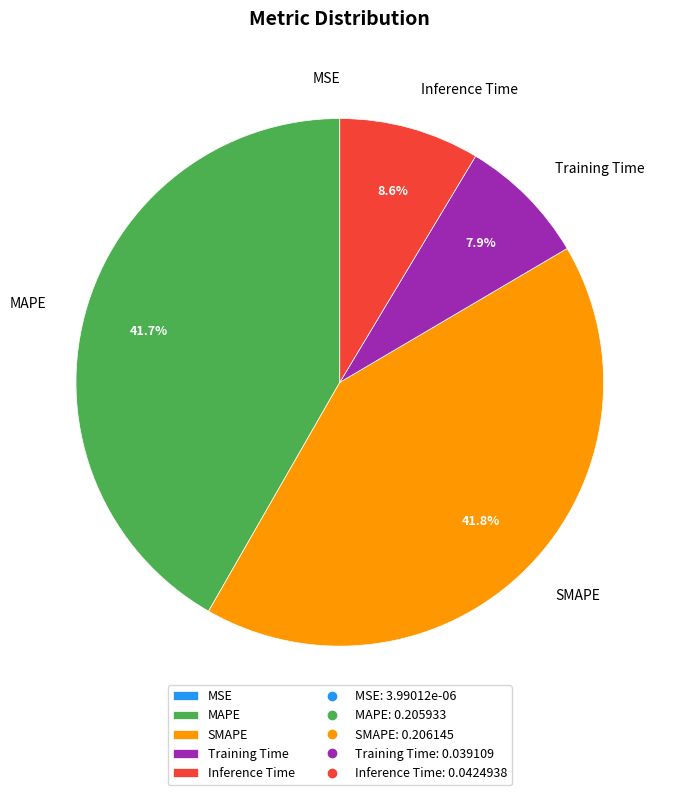

Between Training Time and Inference Time, which is larger?

Inference Time